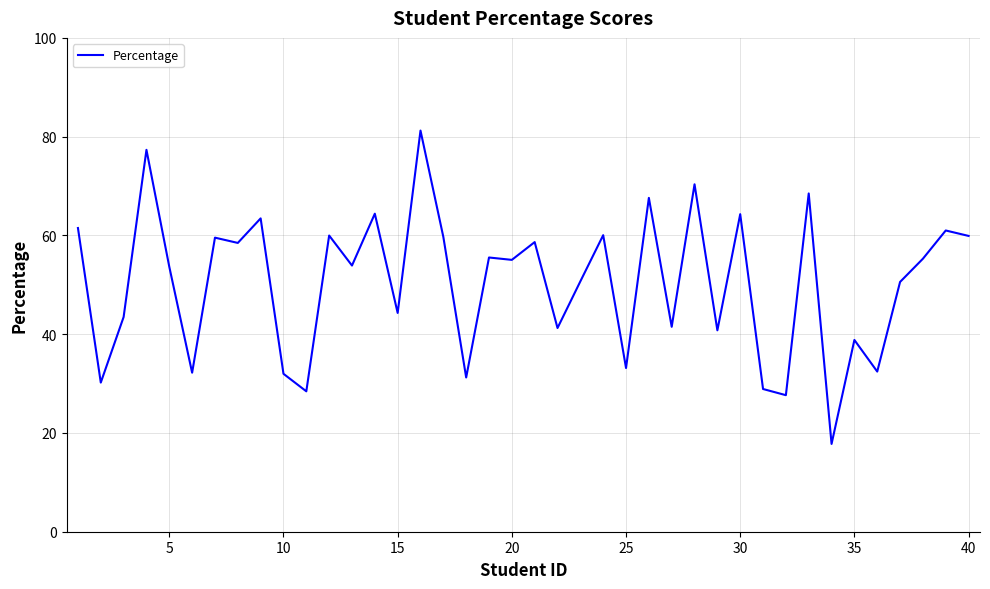

What is the smallest value displayed?

17.8